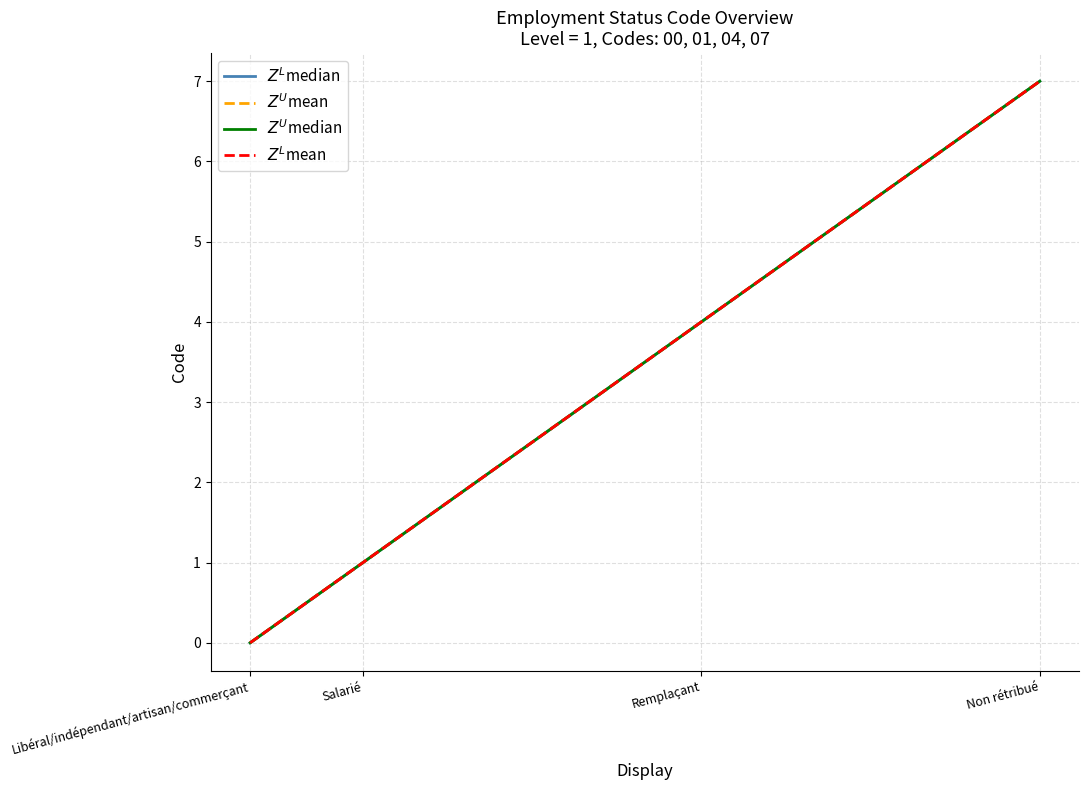

At how many categories does at least one series exceed 5?

1